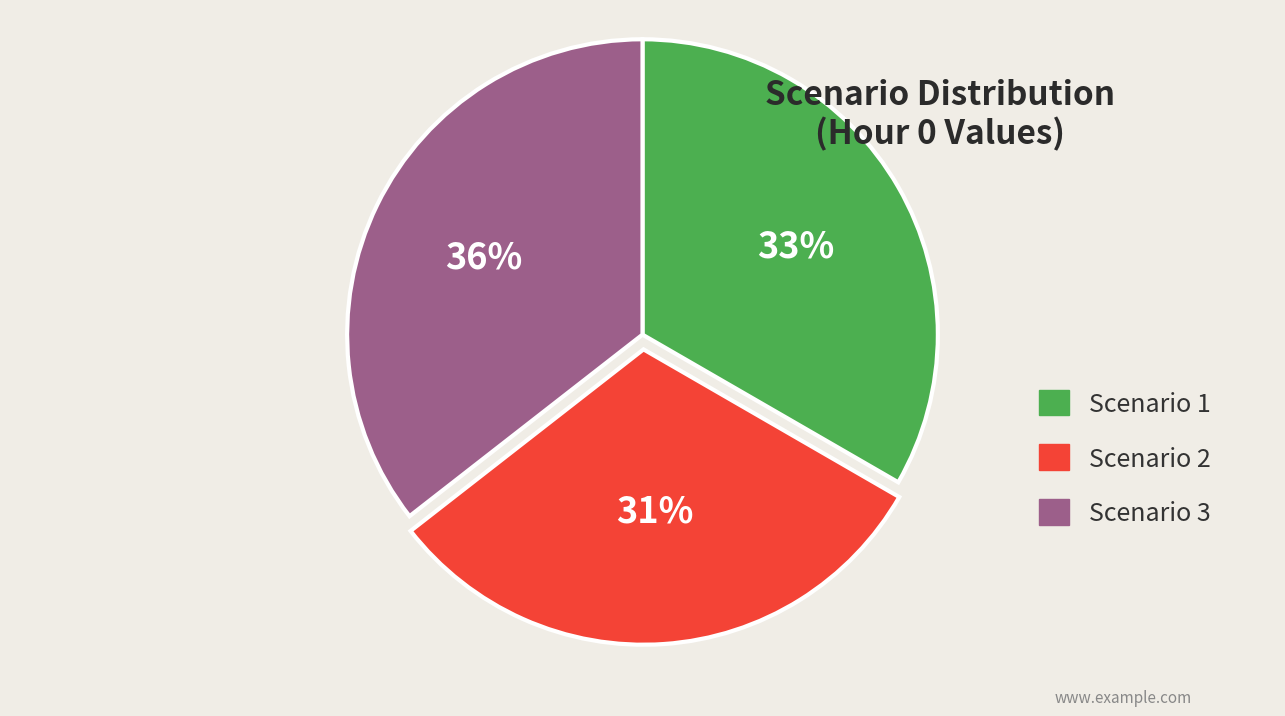

Is it true that Scenario 2 is 31% of the pie?

True